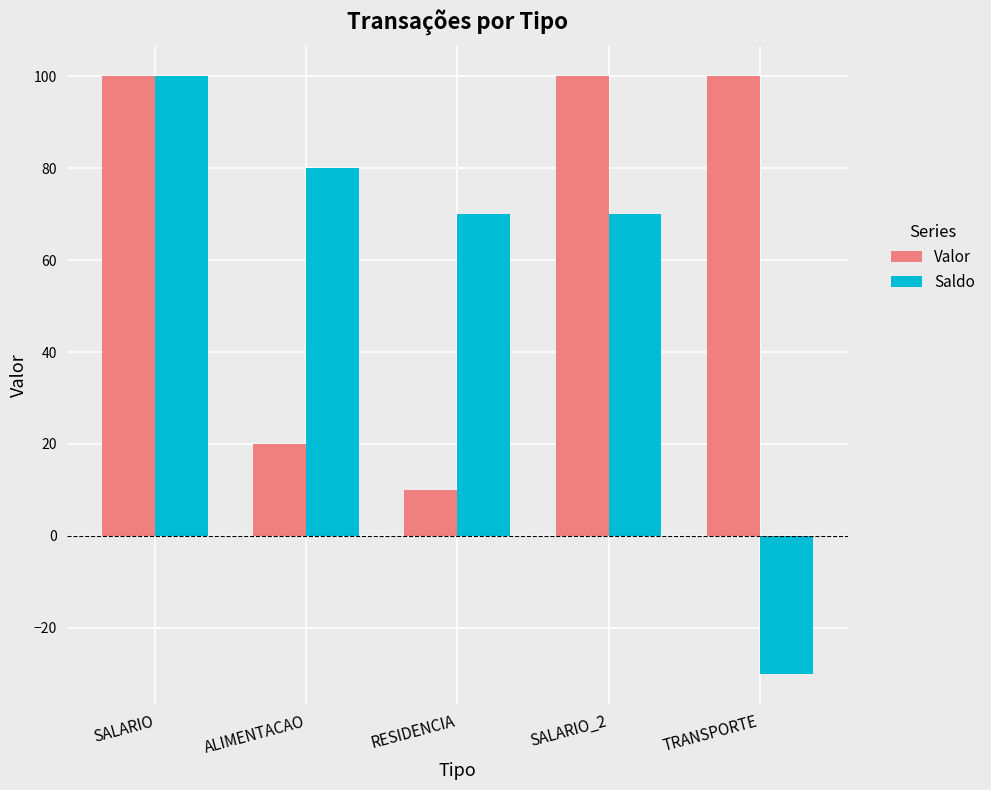

What is the label of the 3rd bar from the right?

RESIDENCIA